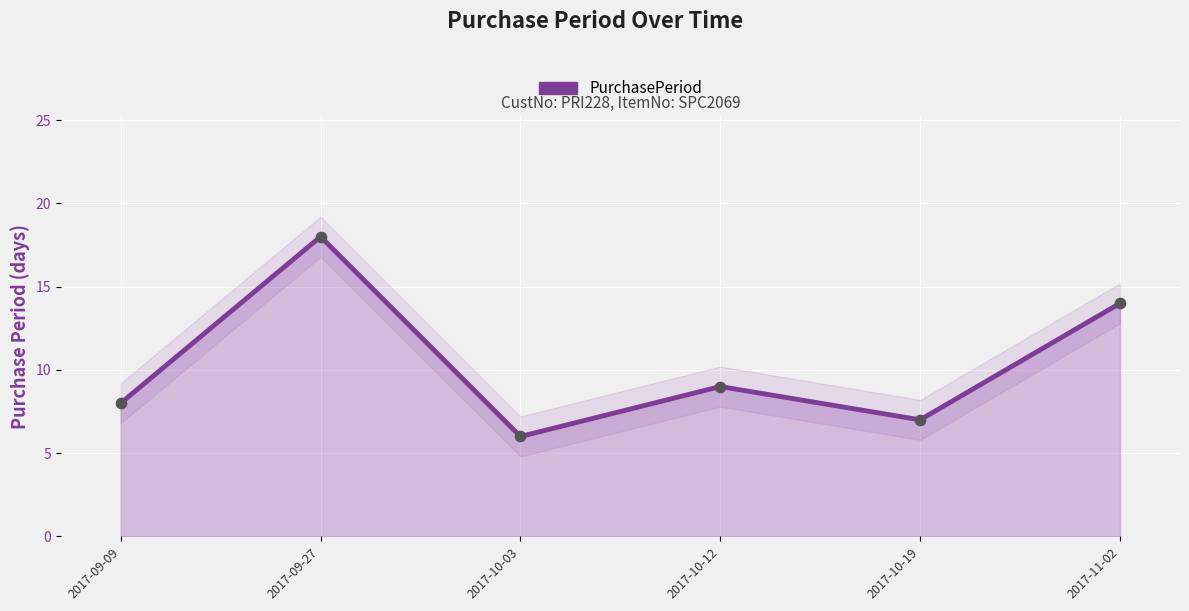

What is the change in value from 2017-09-09 to 2017-10-03?

-2